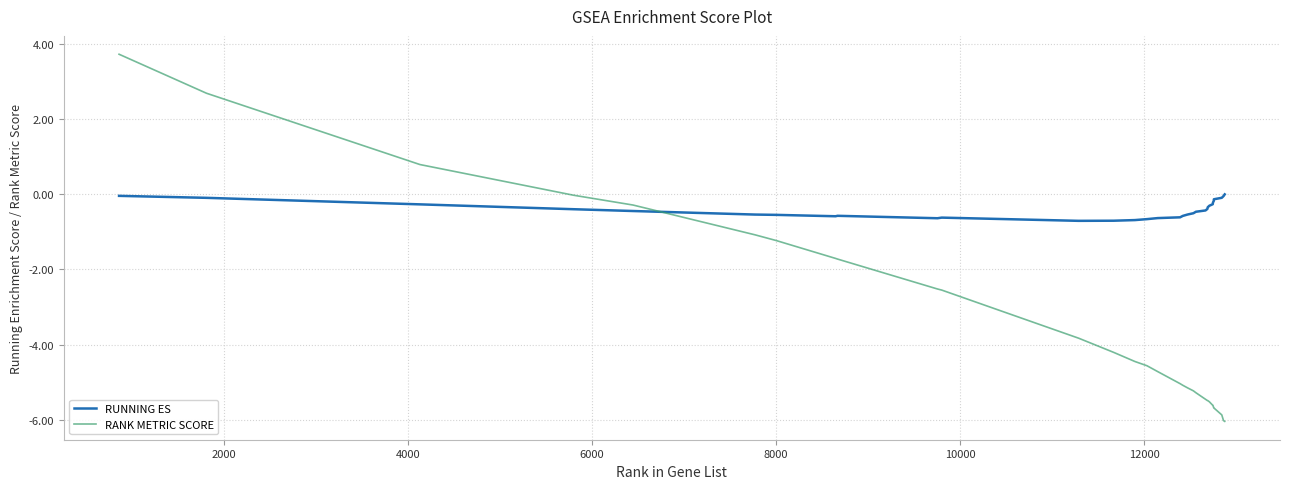

What is the difference between the second highest and second lowest values in the RUNNING ES series?

0.7